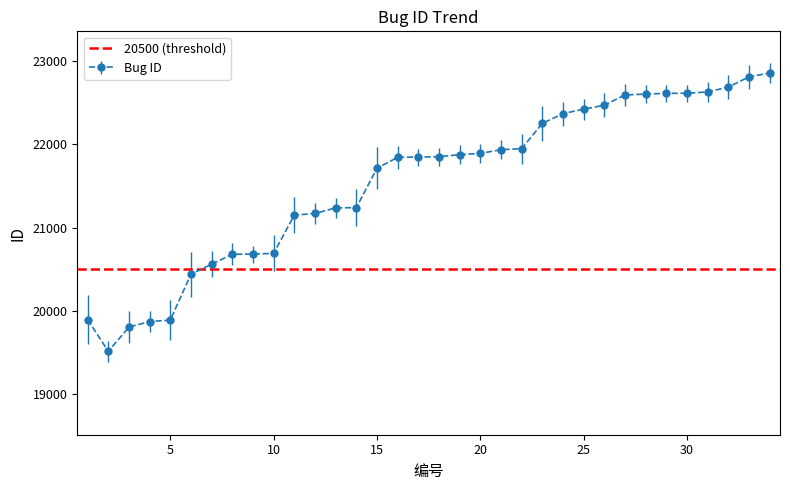

At which category does the chart reach its peak across all series?

34